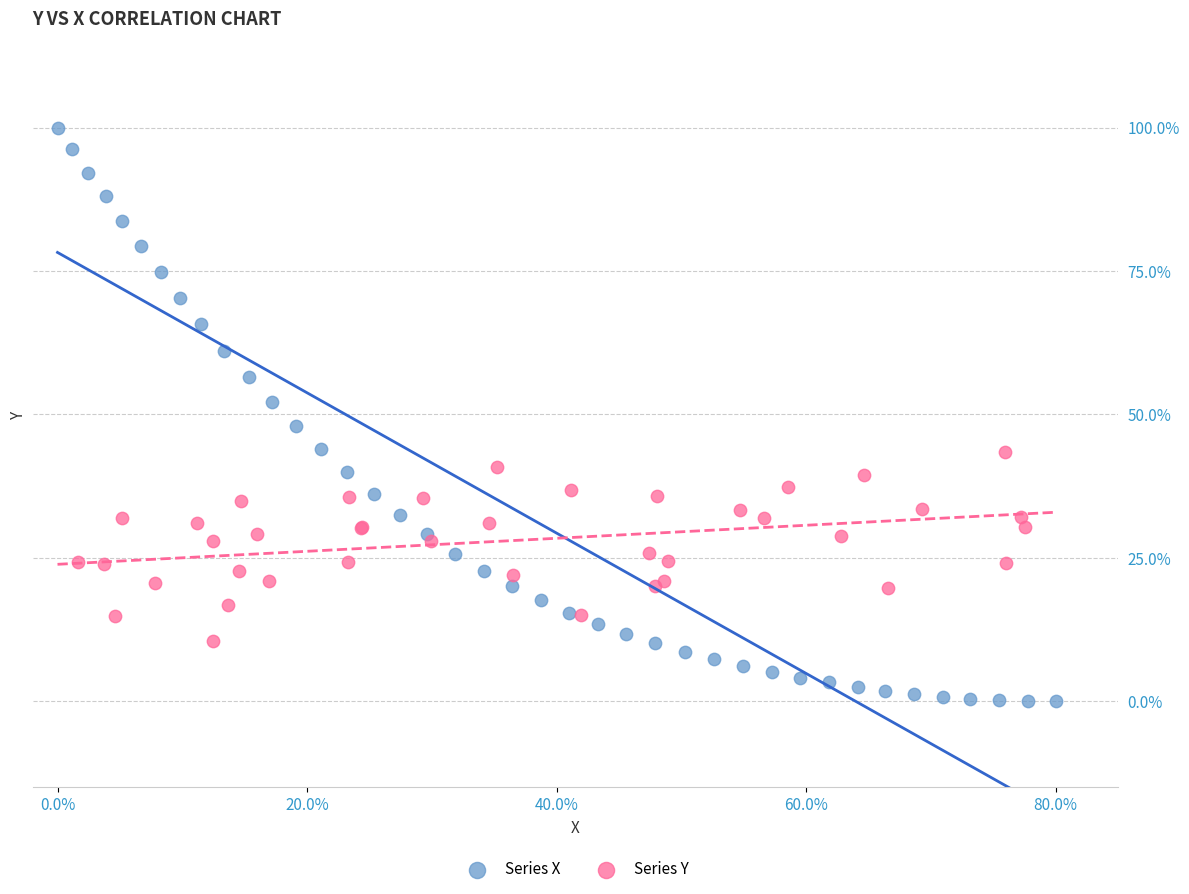

What are all the series names shown in the legend?

Series X, Series Y